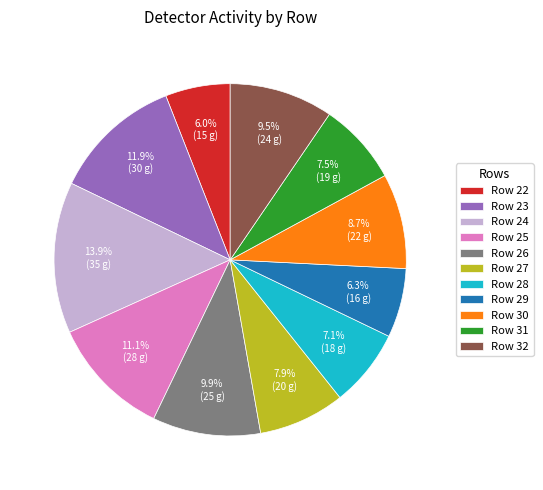

What is the largest slice in the pie chart?

Row 24